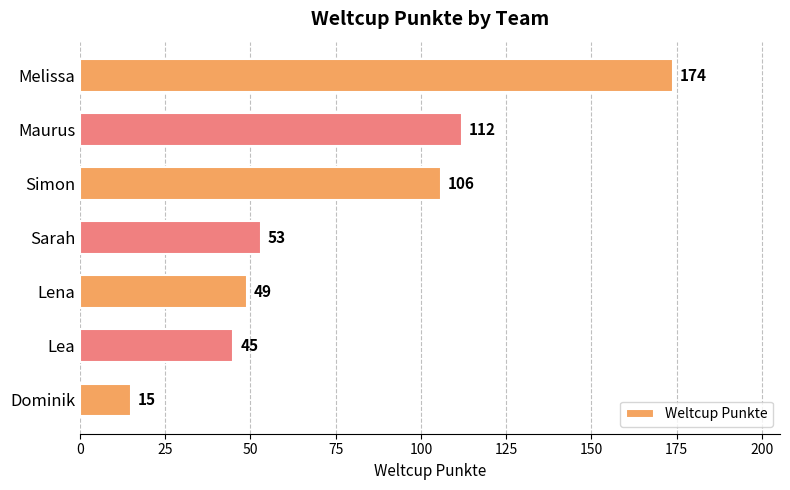

What is the smallest value displayed?

15